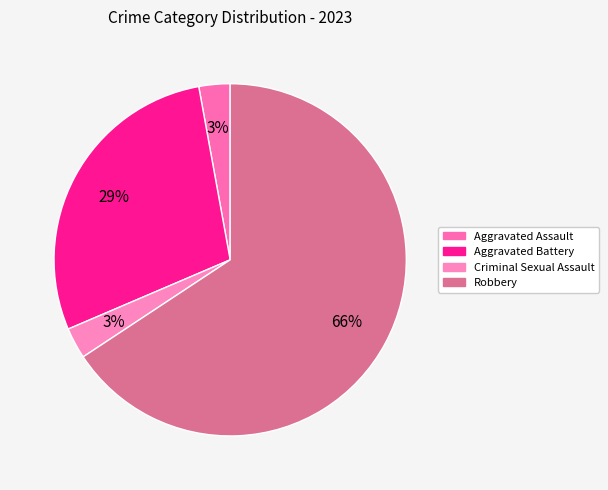

Is it true that Robbery is 66% of the pie?

True